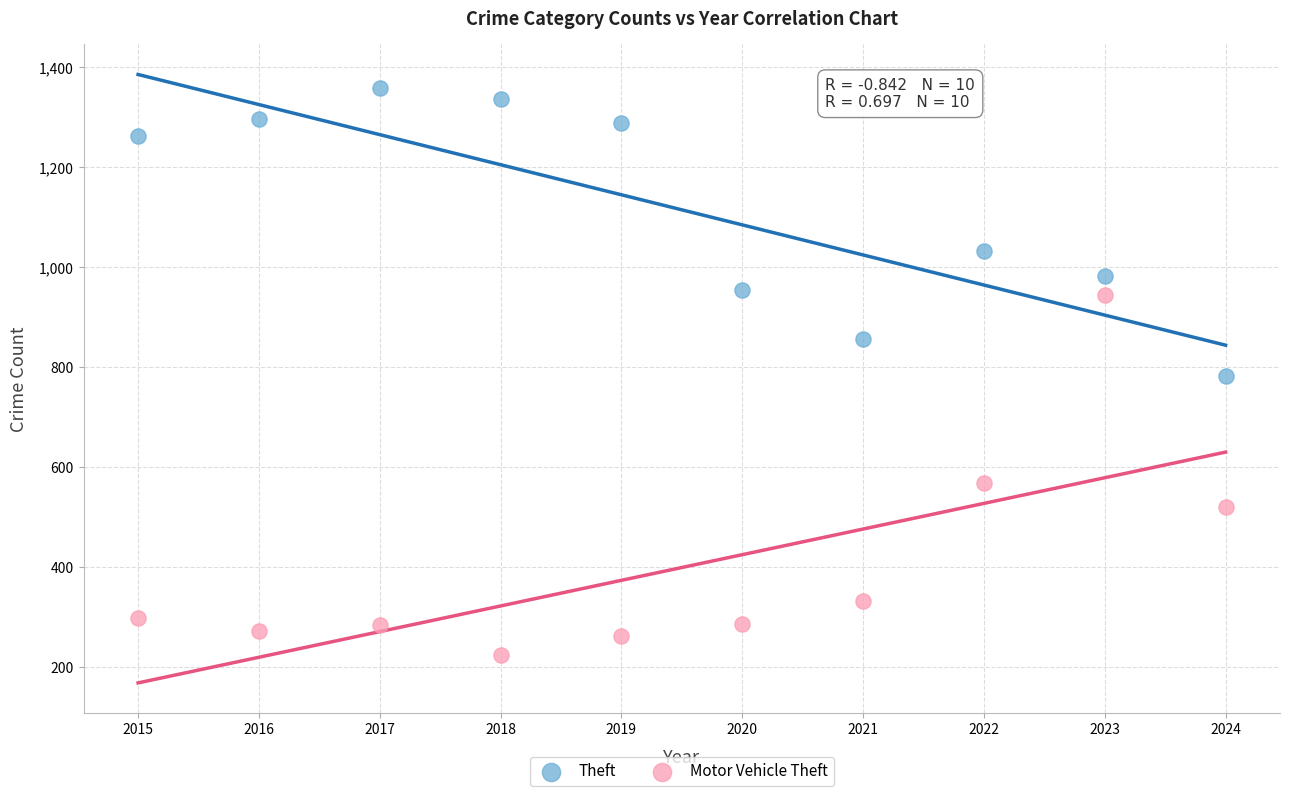

Across all data points, what is the range of X values (max minus min)?

9